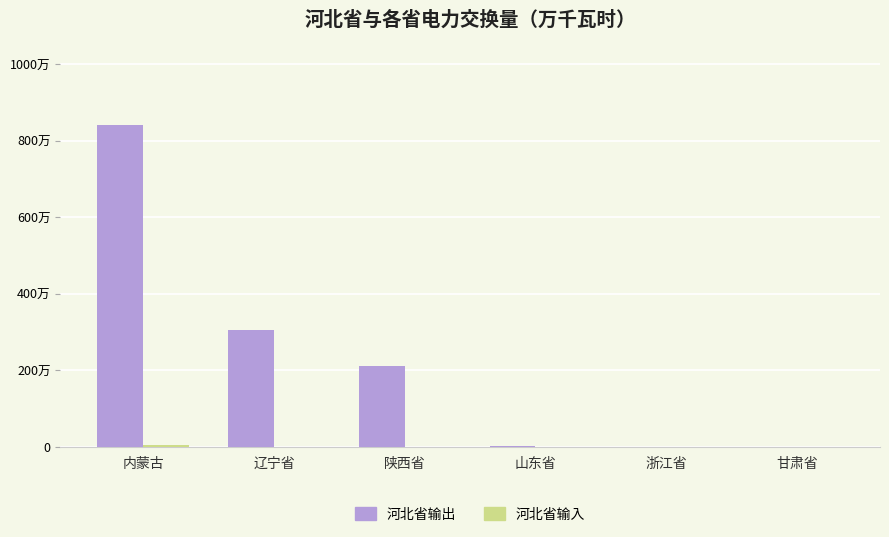

Rank the series by their average value, from highest to lowest.

河北省输出, 河北省输入